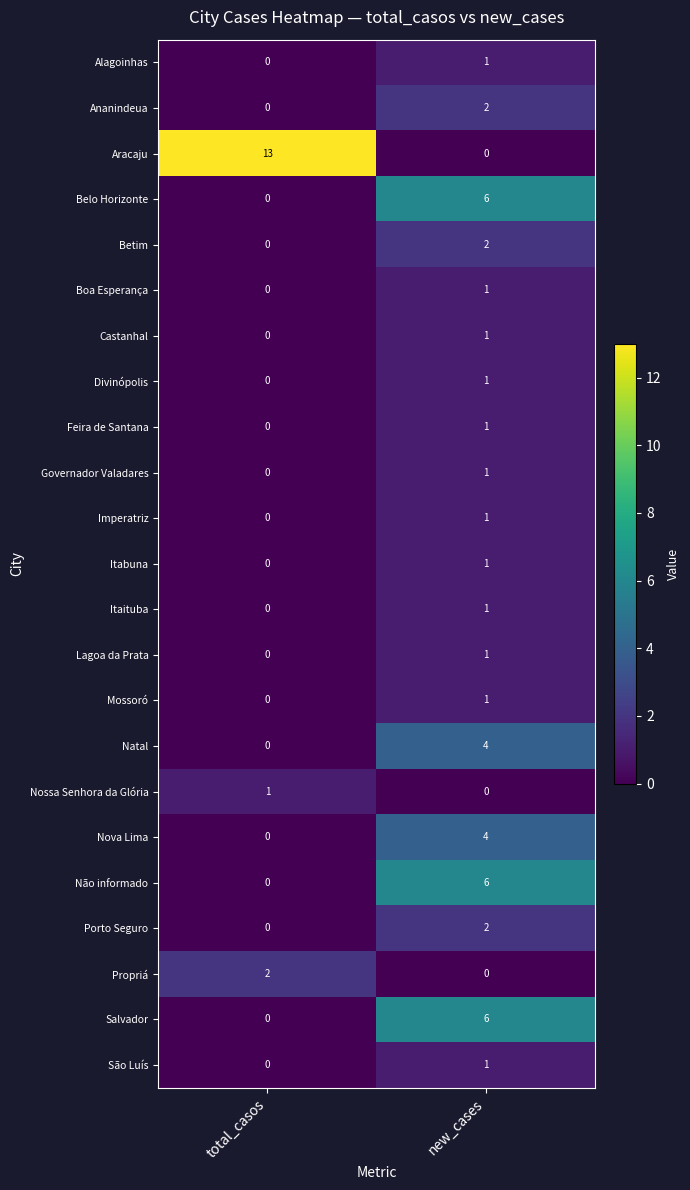

At how many categories does at least one series exceed 3?

2